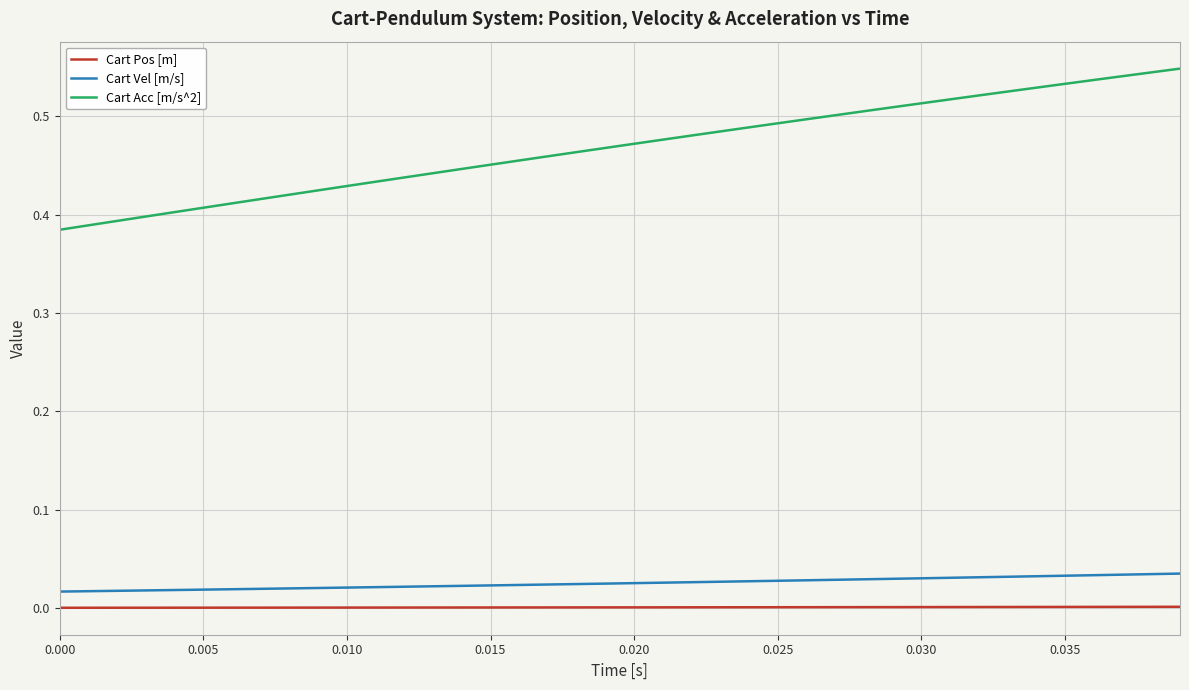

Rank the series by their maximum value, from highest to lowest.

Cart Acc [m/s^2], Cart Vel [m/s], Cart Pos [m]